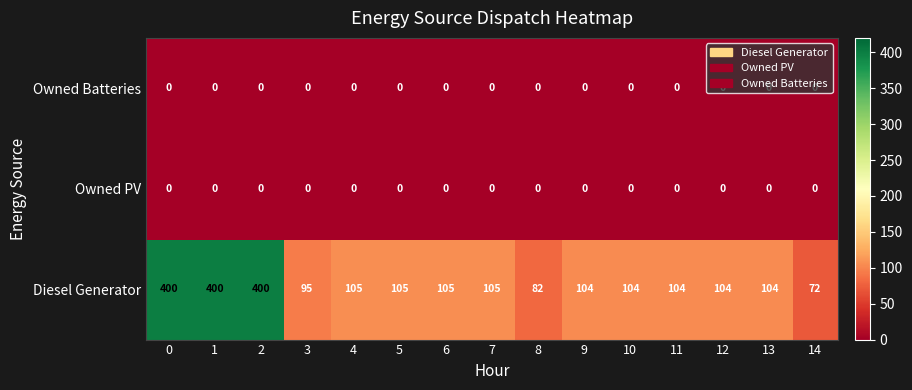

Which series has the largest total across all categories?

Diesel Generator